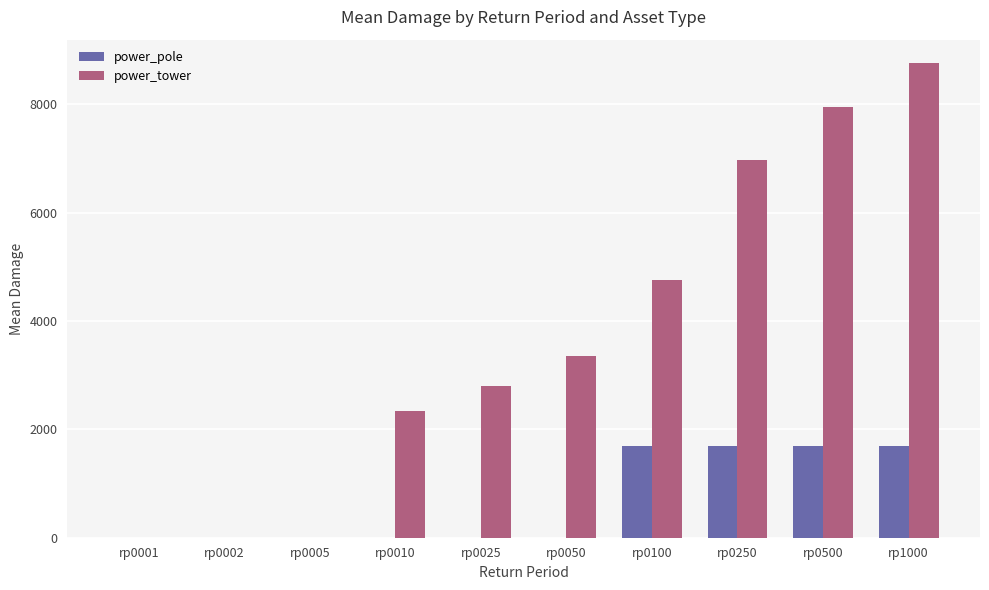

At which label does power_tower reach its peak?

rp1000